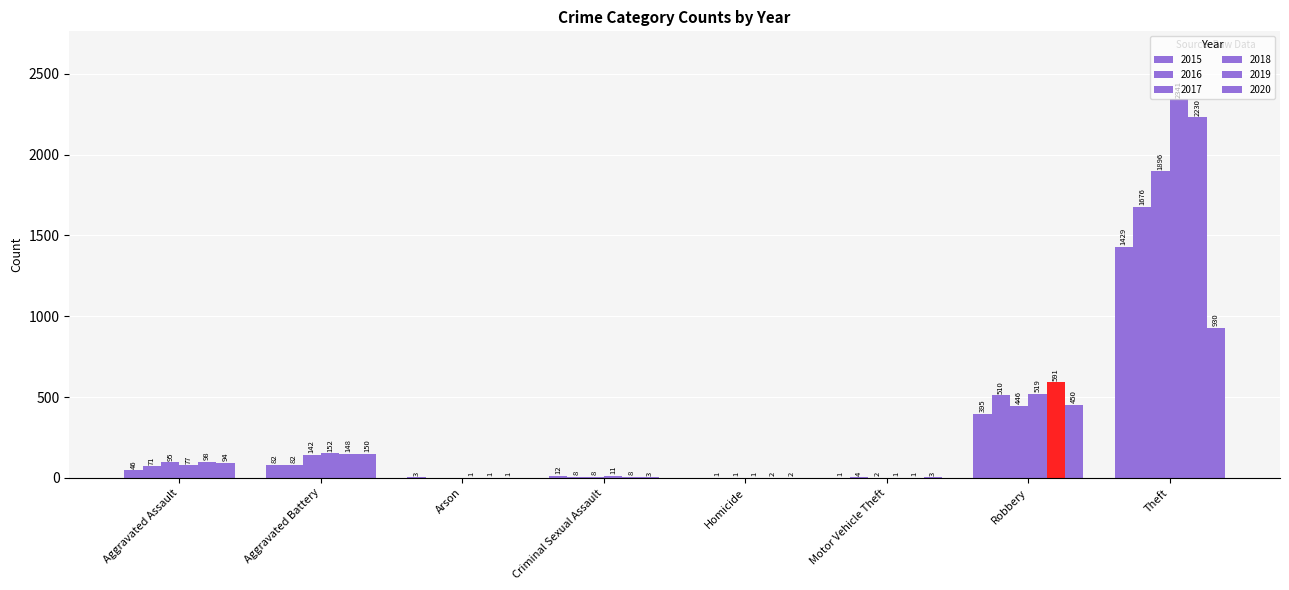

How many groups of bars are there?

8